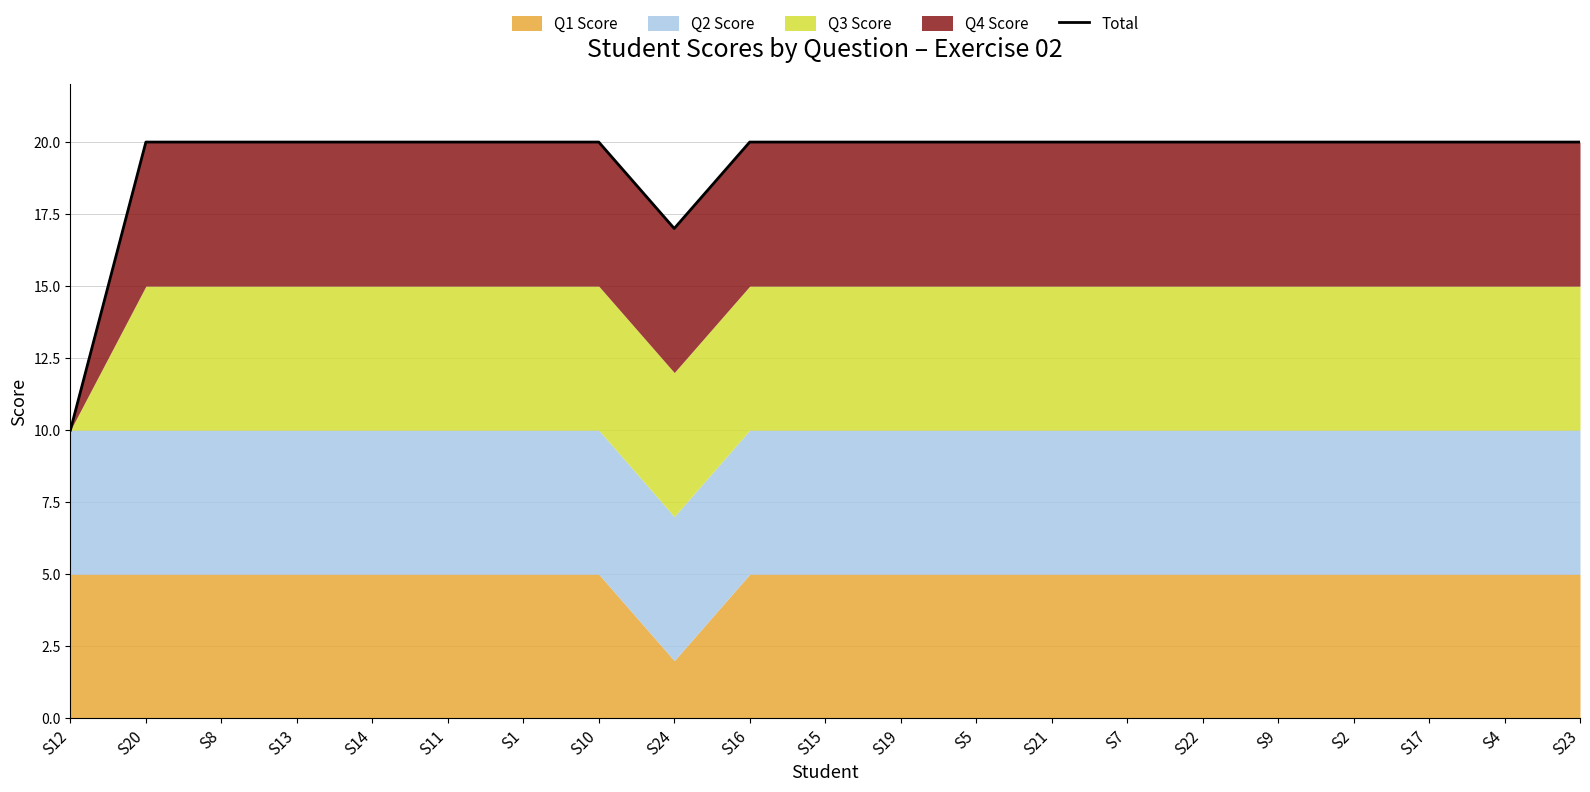

Reading right to left, list all the values displayed in this chart.

S23=20	S4=20	S17=20	S2=20	S9=20	S22=20	S7=20	S21=20	S5=20	S19=20	S15=20	S16=20	S24=17	S10=20	S1=20	S11=20	S14=20	S13=20	S8=20	S20=20	S12=10